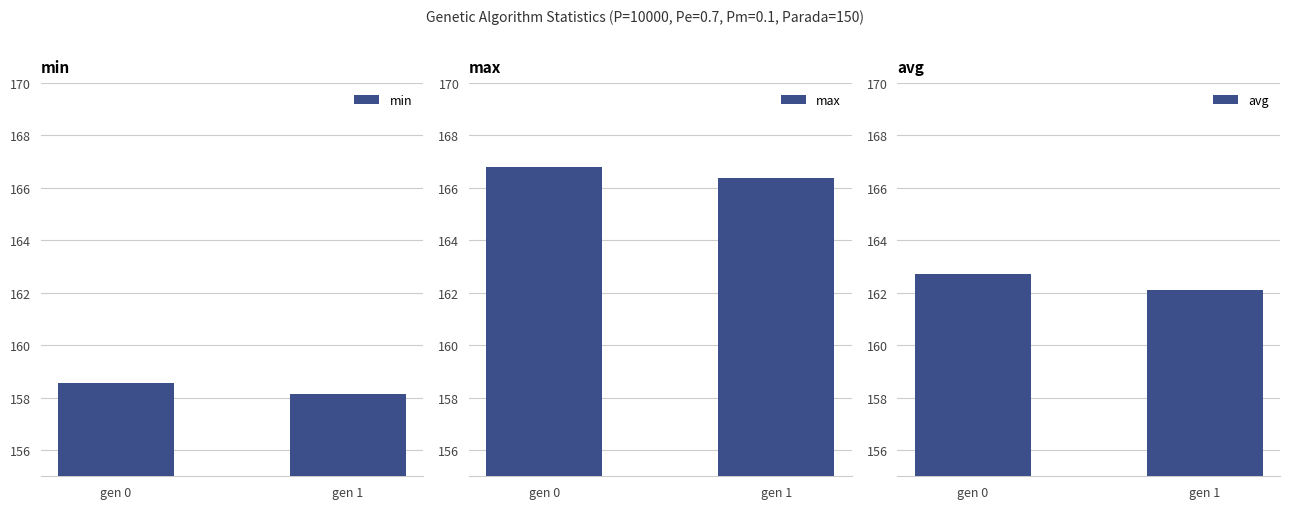

What is the spread (max minus min) of values at gen 0?

8.2